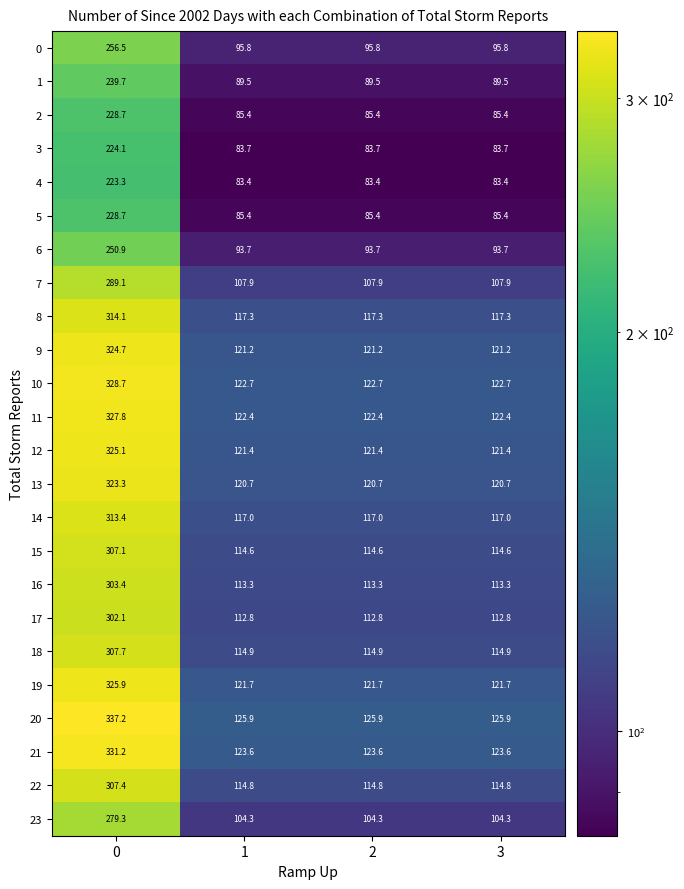

What is the total value across all series at 3?

2613.4